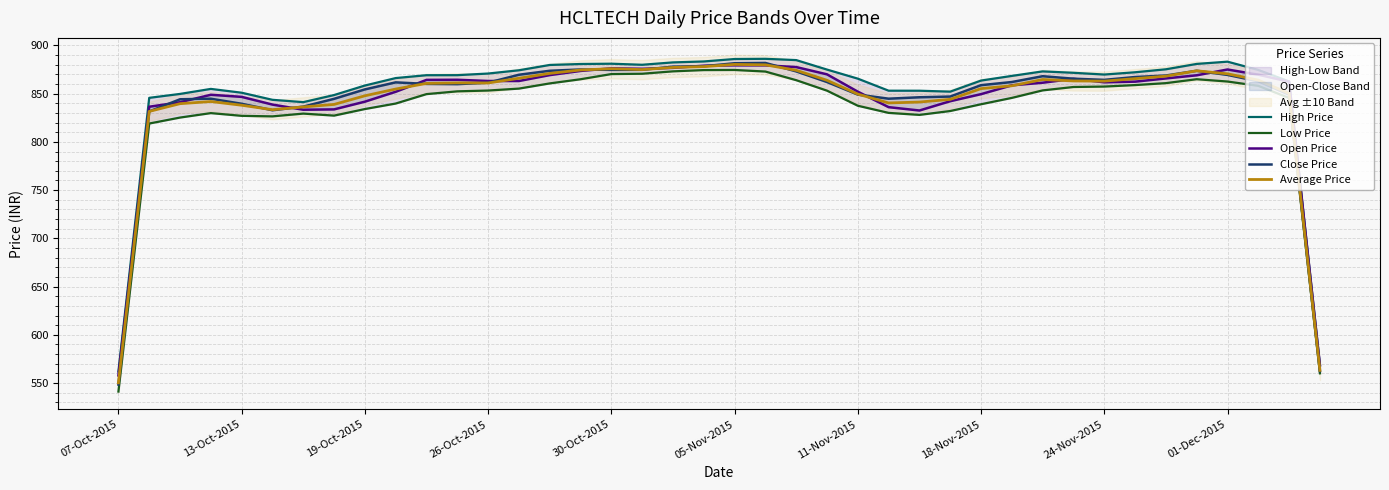

What is the maximum value for Average Price?

880.3